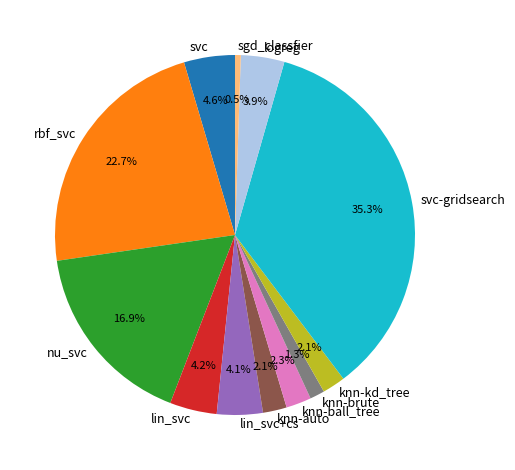

To the nearest percent, what is the difference between the largest and smallest slice percentages?

35%